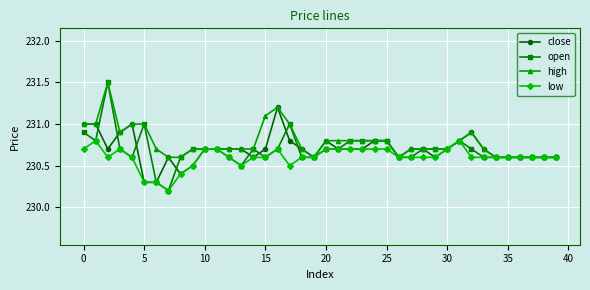

What is the difference between the maximum and second lowest values in the close series?

0.9